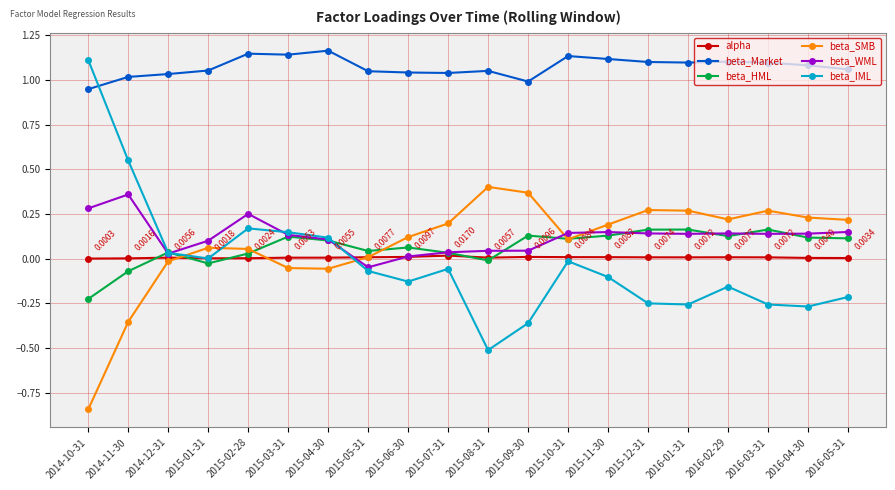

Is the value of beta_WML at 2015-04-30 greater than the value of beta_HML at 2015-05-31?

Yes